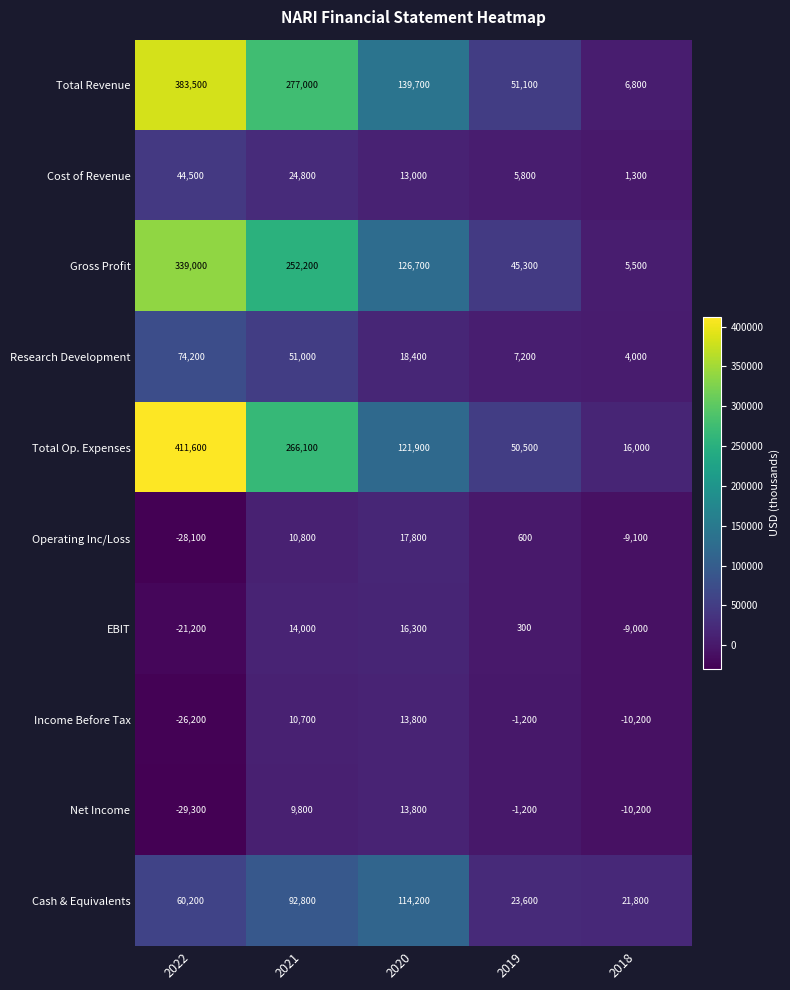

Which series changed the most between 2019 and 2018?

Total Revenue